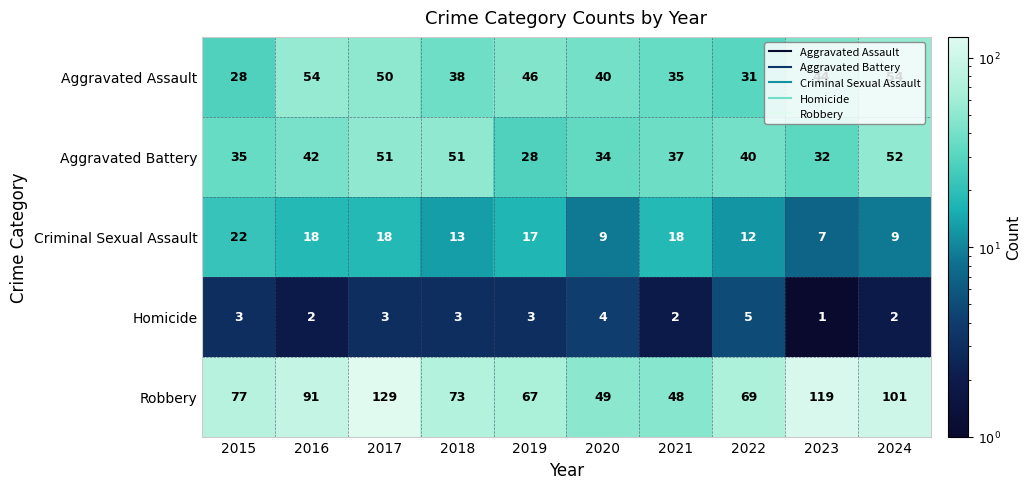

At how many categories does at least one series exceed 36?

10